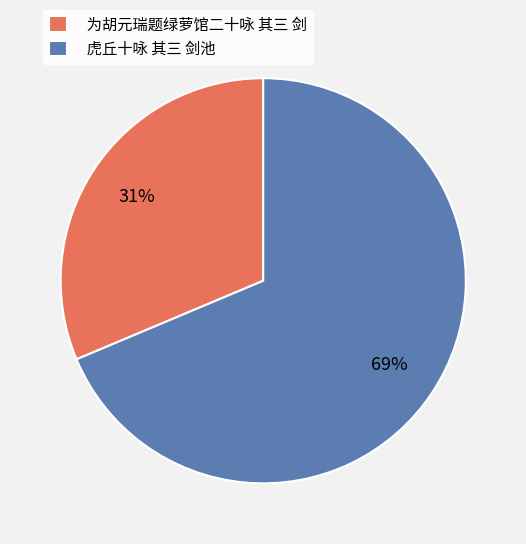

Which has a higher value, 为胡元瑞题绿萝馆二十咏 其三 剑 or 虎丘十咏 其三 剑池?

虎丘十咏 其三 剑池